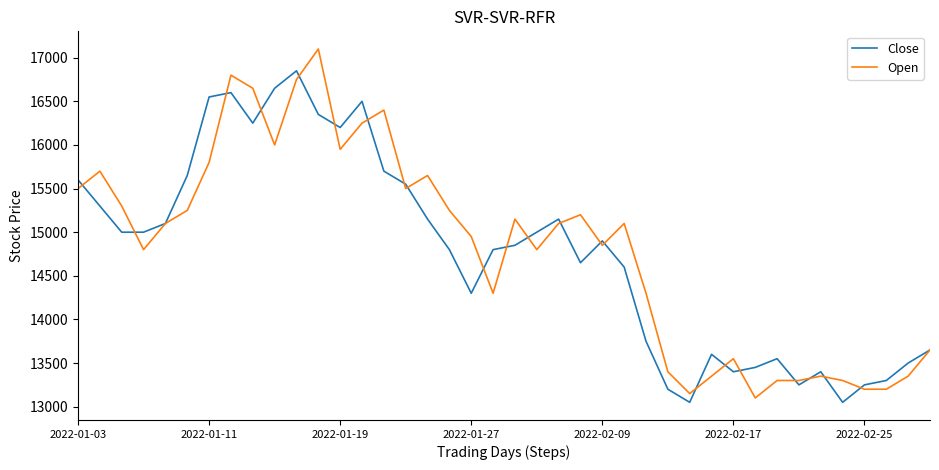

What is the maximum value for Open?

17100